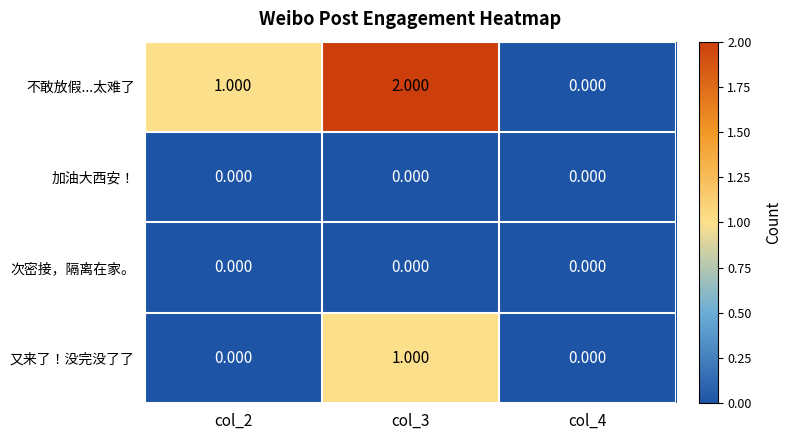

Between col_3 and col_4, which series saw the biggest shift?

不敢放假...太难了